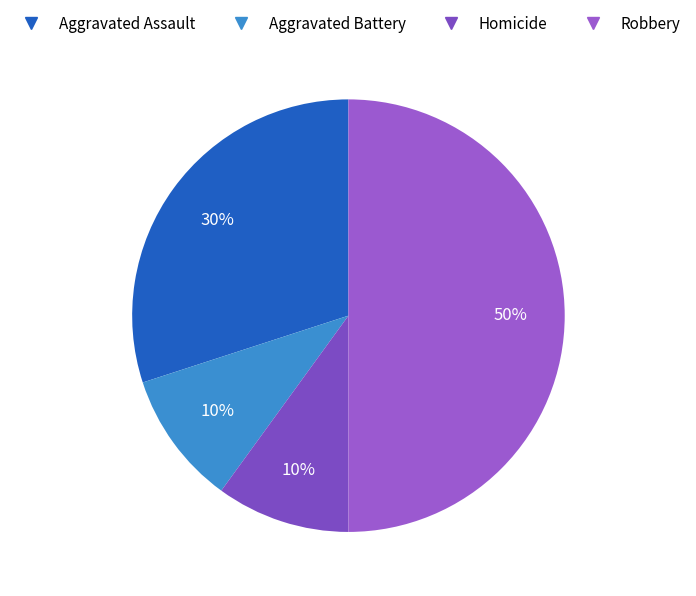

Combined, what portion of the pie is Aggravated Assault and Homicide?

40.0%